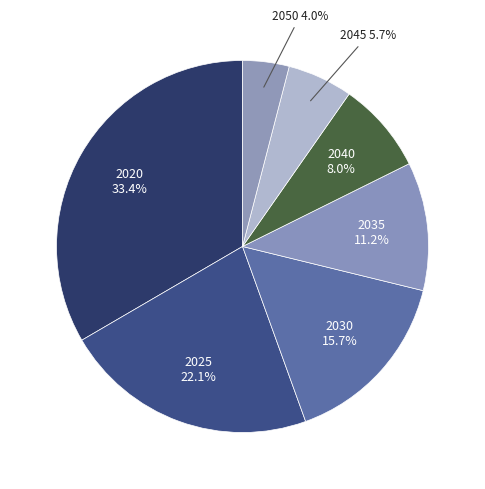

How many segments does this pie chart have?

7